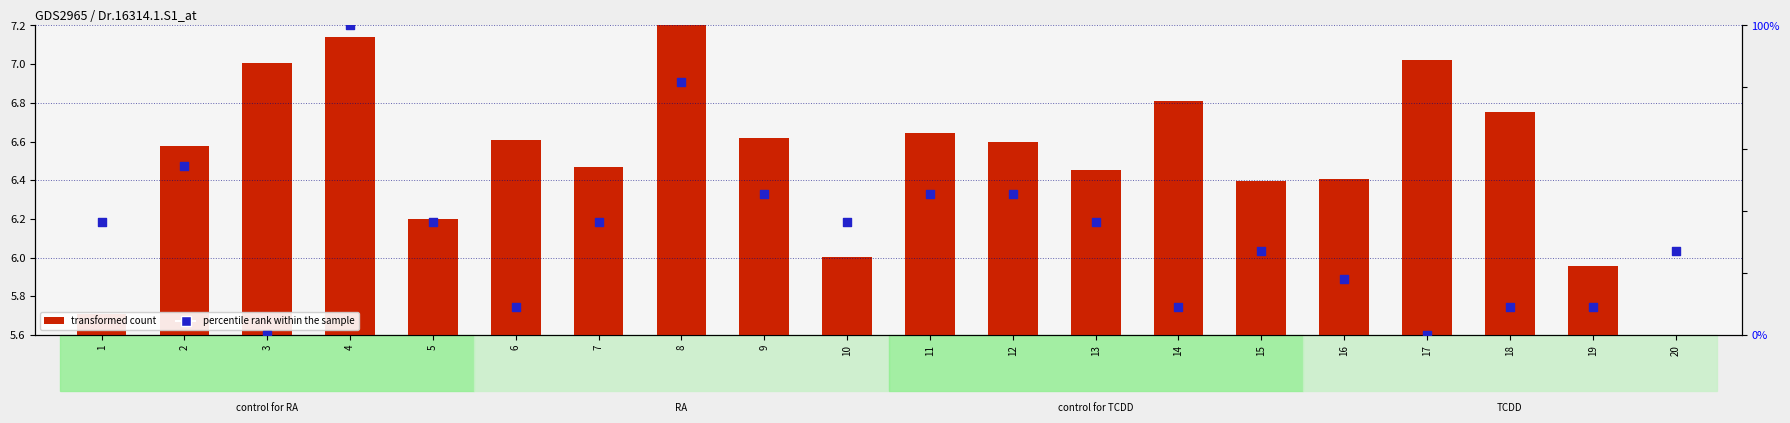

Between 8 and 6, which is larger?

8